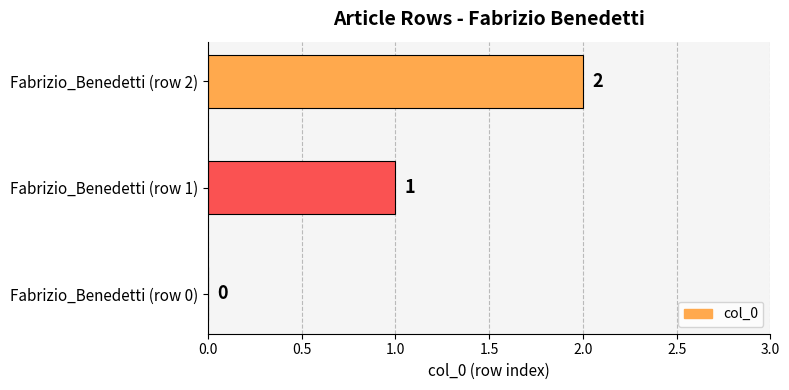

At which label is the value closest to 1?

Fabrizio_Benedetti (row 1)